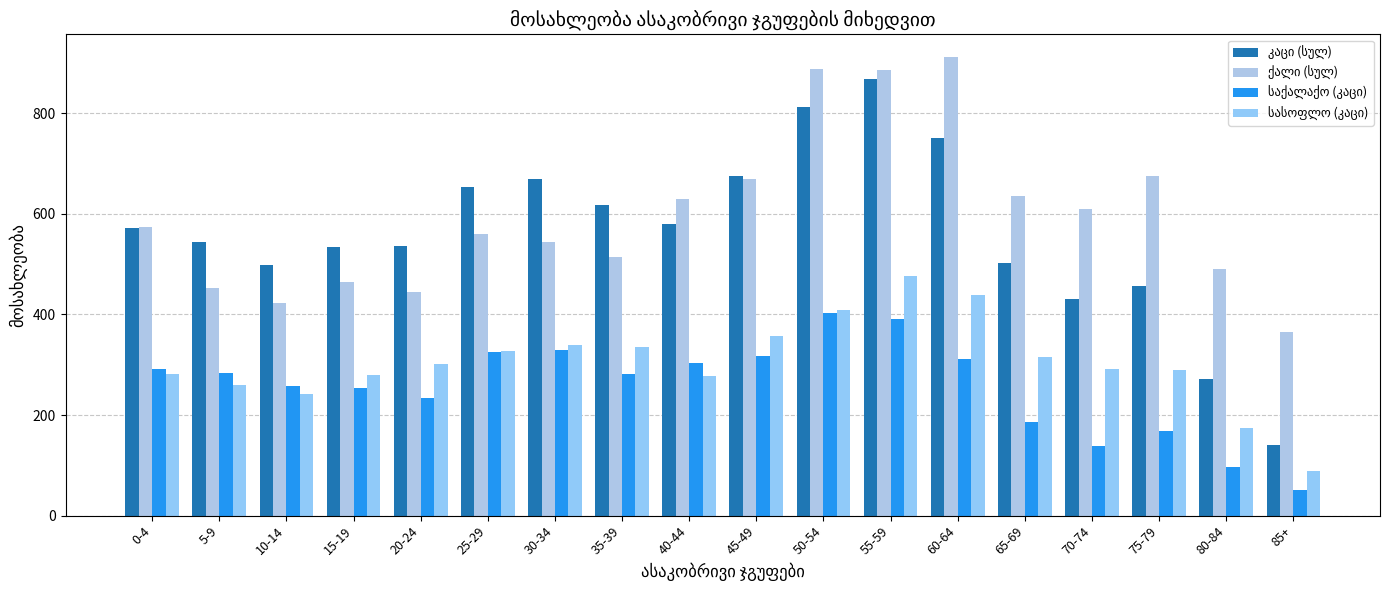

At which label does ქალი (სულ) reach its minimum?

85+